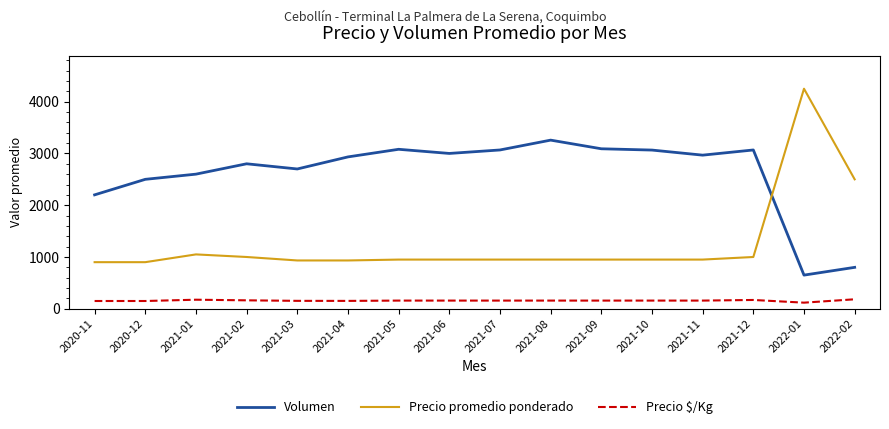

The value of Volumen at 2021-07 is 3067. True or false?

True